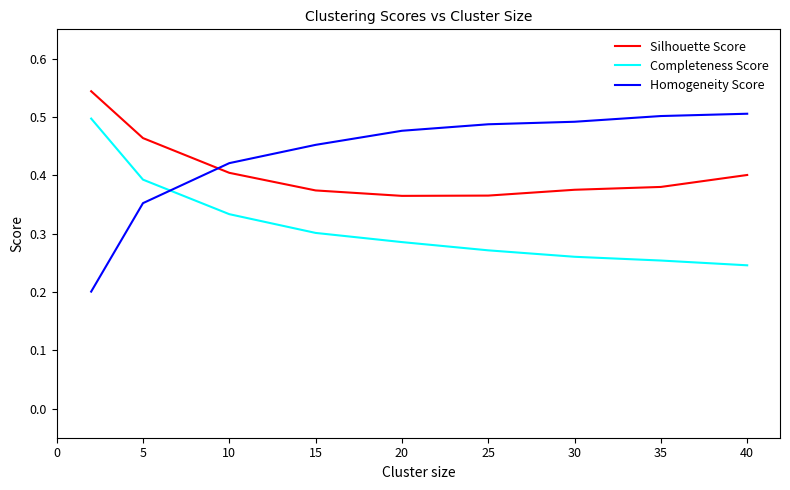

Rank the series by their average value, from highest to lowest.

Homogeneity Score, Silhouette Score, Completeness Score